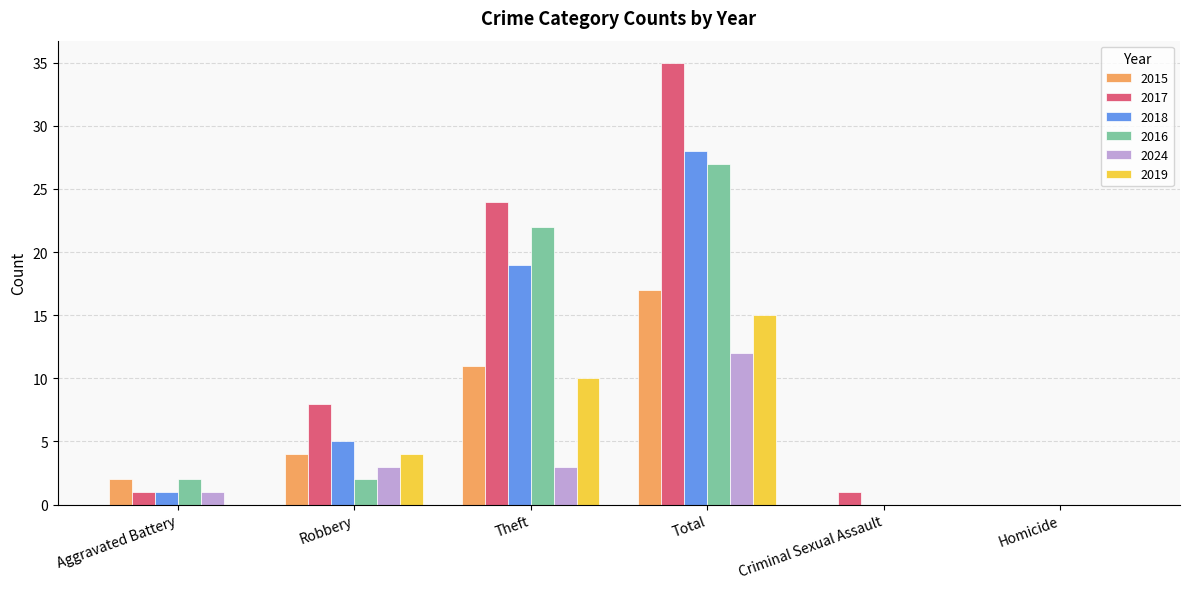

Which series changed the most between Theft and Homicide?

2017